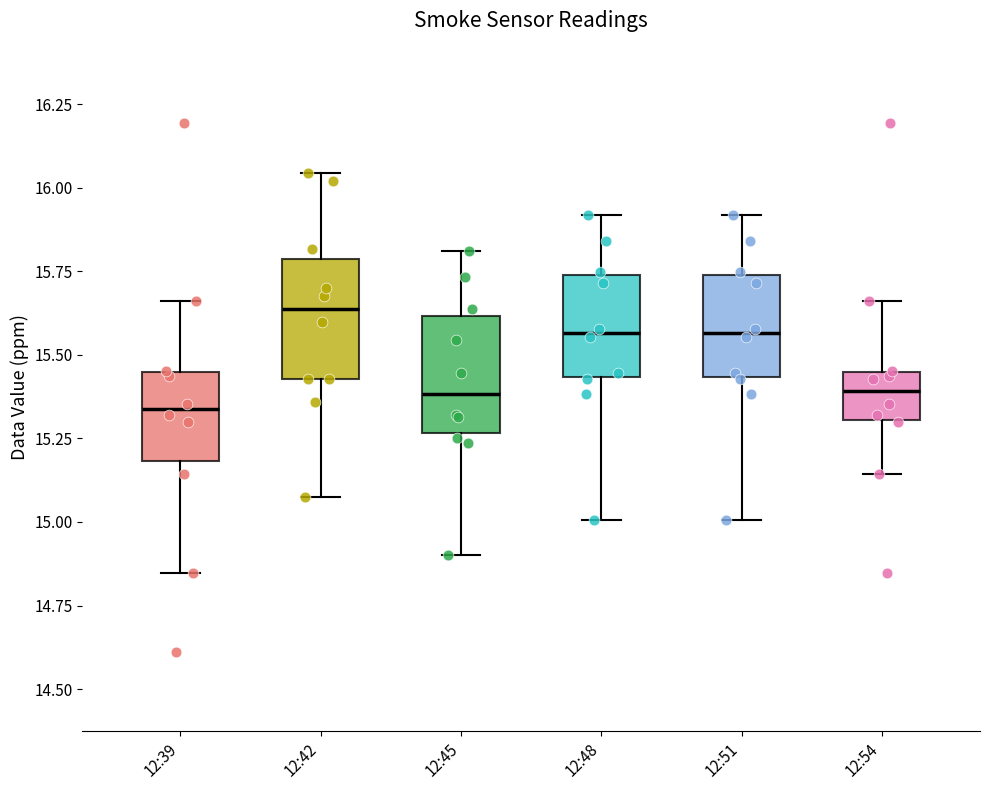

Reading left to right, transcribe this box plot: for each box, give where its median line is, the range the box spans, and where its two whiskers end, as read against the y-axis. The values are not printed on the chart, so give them approximately, as read against the axis.

12:39: median 15.35, box 15.20 to 15.45, whiskers 14.85 to 15.65
12:42: median 15.65, box 15.45 to 15.80, whiskers 15.10 to 16.05
12:45: median 15.40, box 15.25 to 15.60, whiskers 14.90 to 15.80
12:48: median 15.55, box 15.45 to 15.75, whiskers 15.00 to 15.90
12:51: median 15.55, box 15.45 to 15.75, whiskers 15.00 to 15.90
12:54: median 15.40, box 15.30 to 15.45, whiskers 15.15 to 15.65